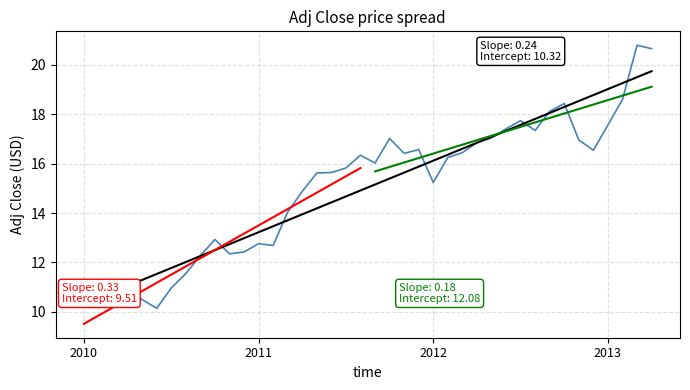

List the labels in order of value, largest first.

2013-03, 2013-04, 2013-02, 2012-10, 2012-09, 2012-07, 2013-01, 2012-06, 2012-08, 2012-05, 2011-10, 2012-11, 2012-04, 2011-12, 2012-12, 2012-03, 2011-11, 2011-08, 2012-02, 2011-09, 2011-07, 2011-06, 2011-05, 2012-01, 2011-04, 2011-03, 2010-10, 2011-01, 2011-02, 2010-12, 2010-11, 2010-09, 2010-08, 2010-07, 2010-04, 2010-03, 2010-05, 2010-01, 2010-02, 2010-06